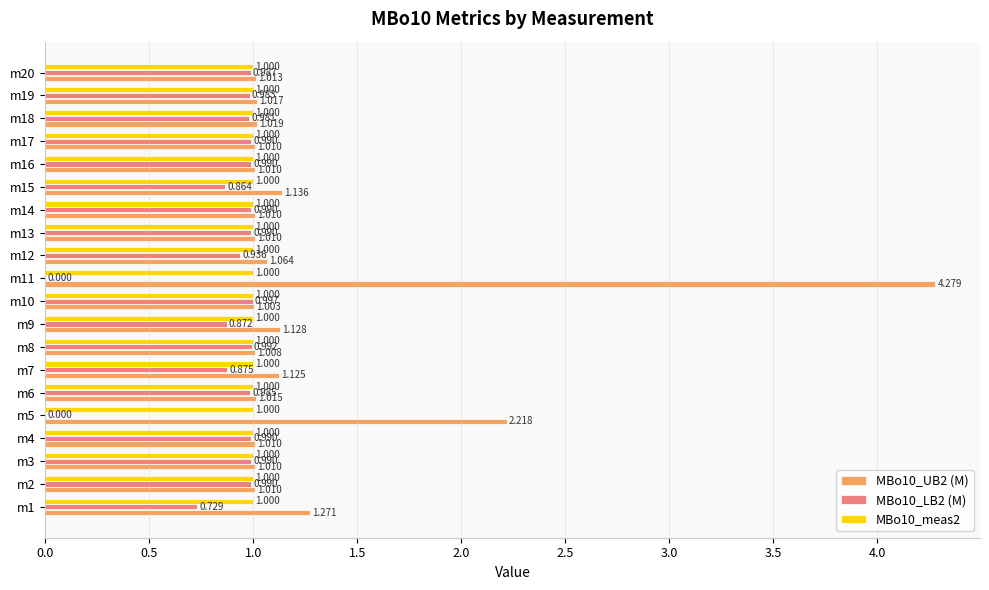

What are all the series names shown in the legend?

MBo10_UB2 (M), MBo10_LB2 (M), MBo10_meas2